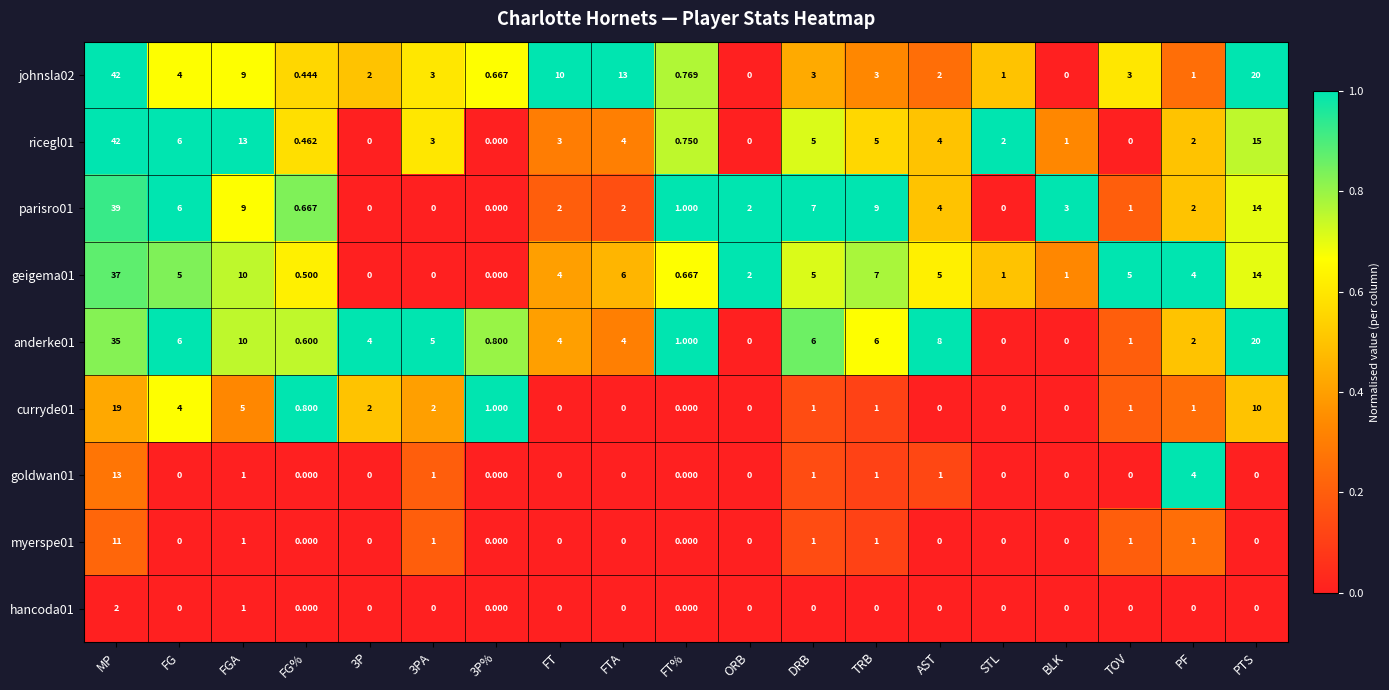

Where is curryde01 nearest to the value 9?

PTS